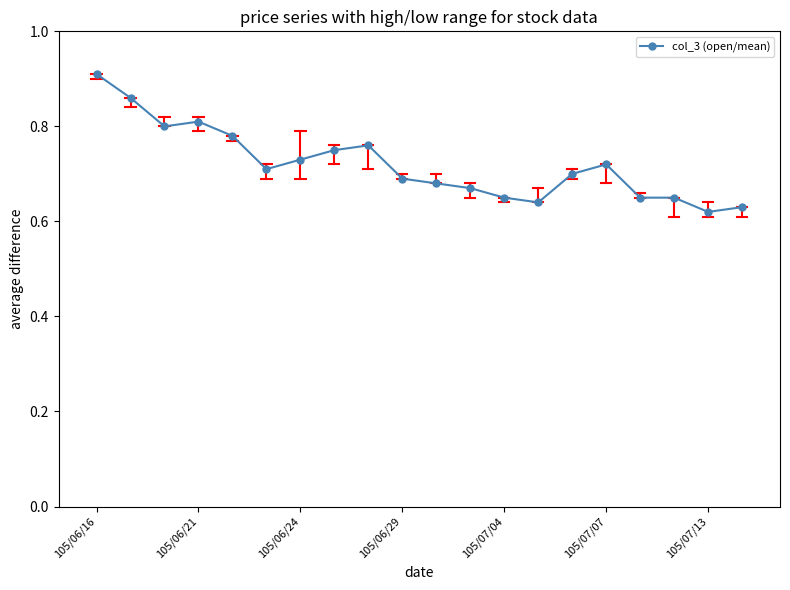

How many values are between 0 and 1?

20